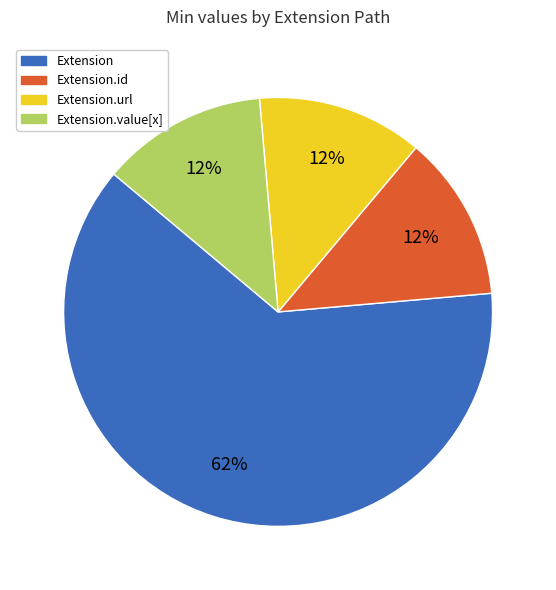

Count the number of slices in the pie.

4